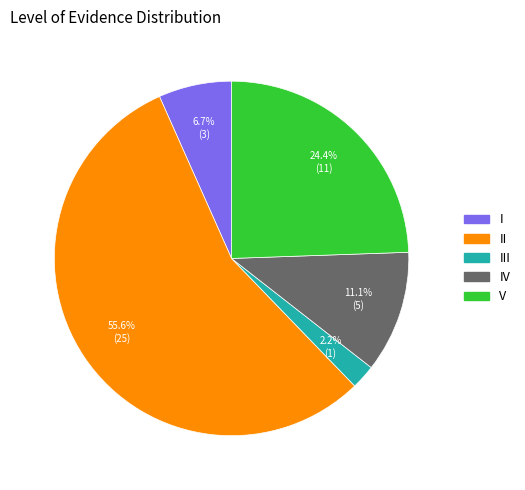

Does any single category account for the majority?

Yes